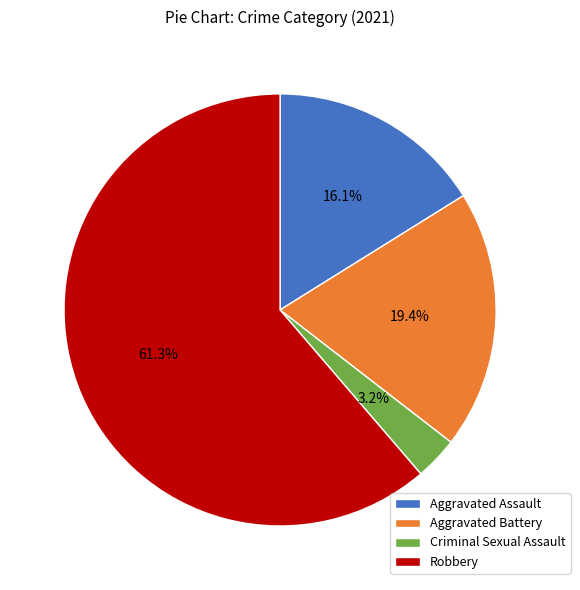

The Criminal Sexual Assault slice represents 3% of the pie. True or false?

True